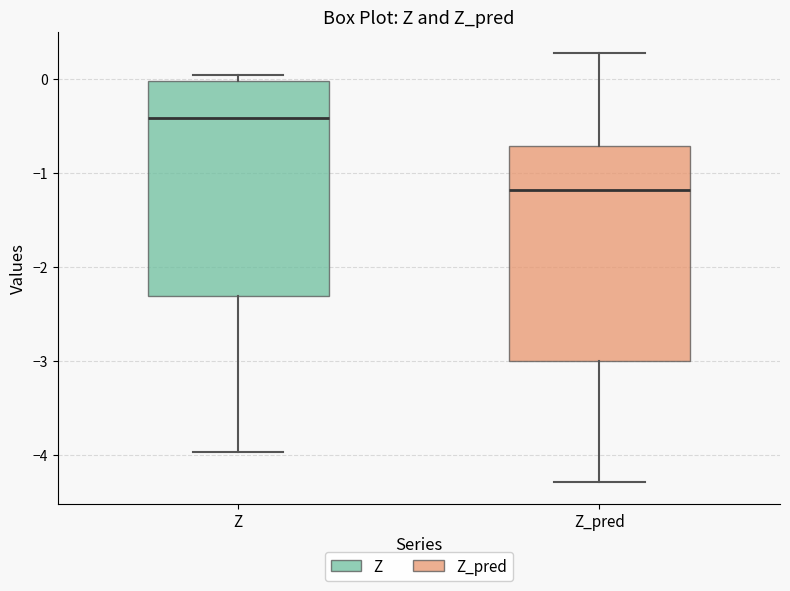

Which box has the highest median line?

Z